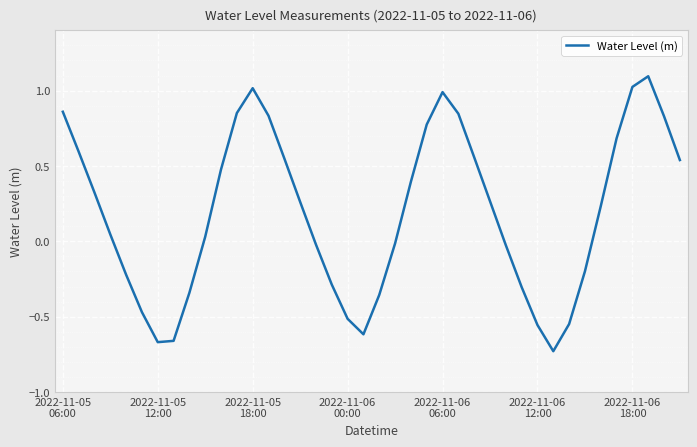

True or false: there are more than 0 points higher than both neighbors.

True